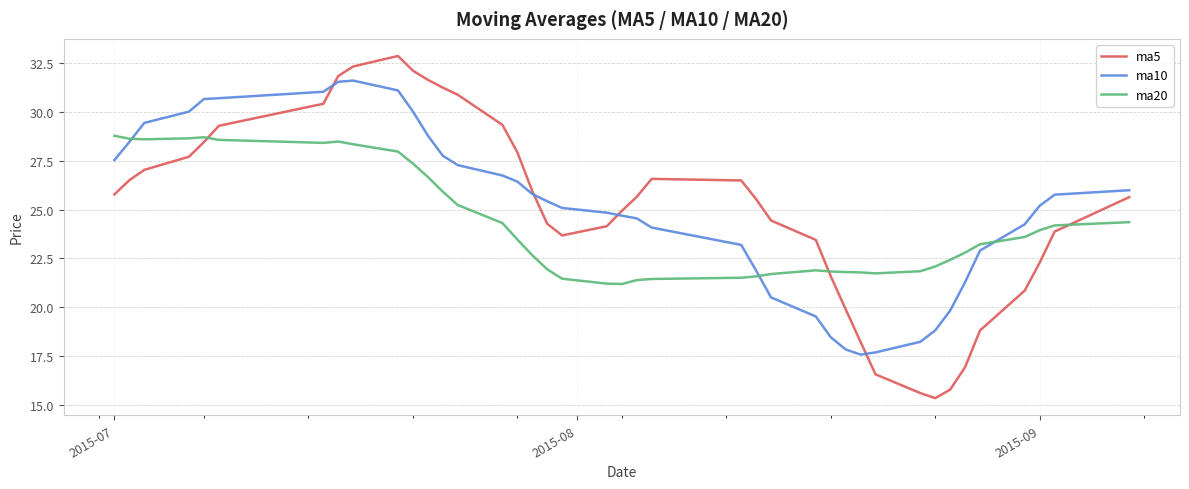

Which series ends up on top after the final intersection of ma20 and ma5?

ma5